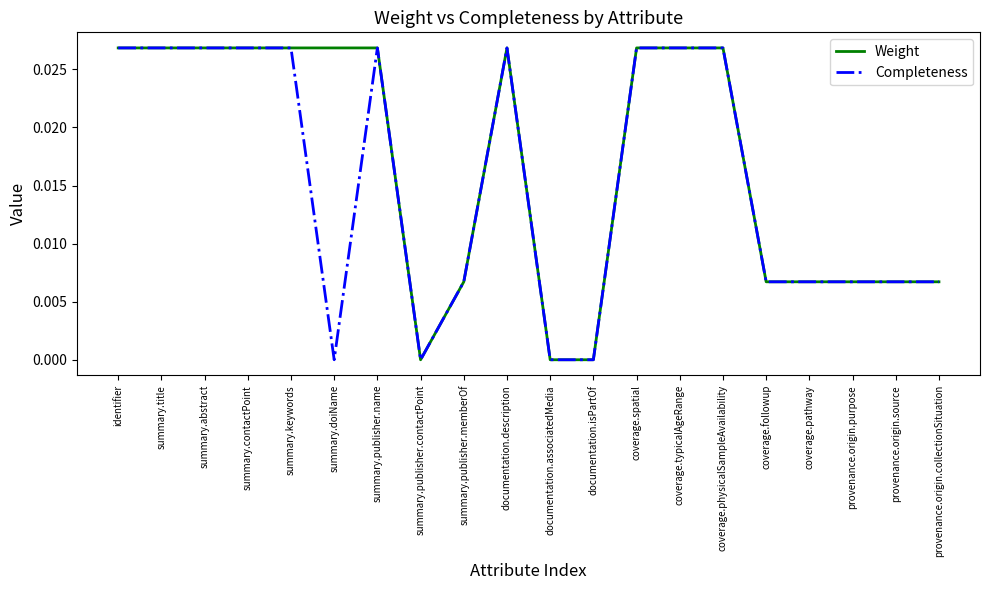

The value of Weight at identifier is 0.0. True or false?

True